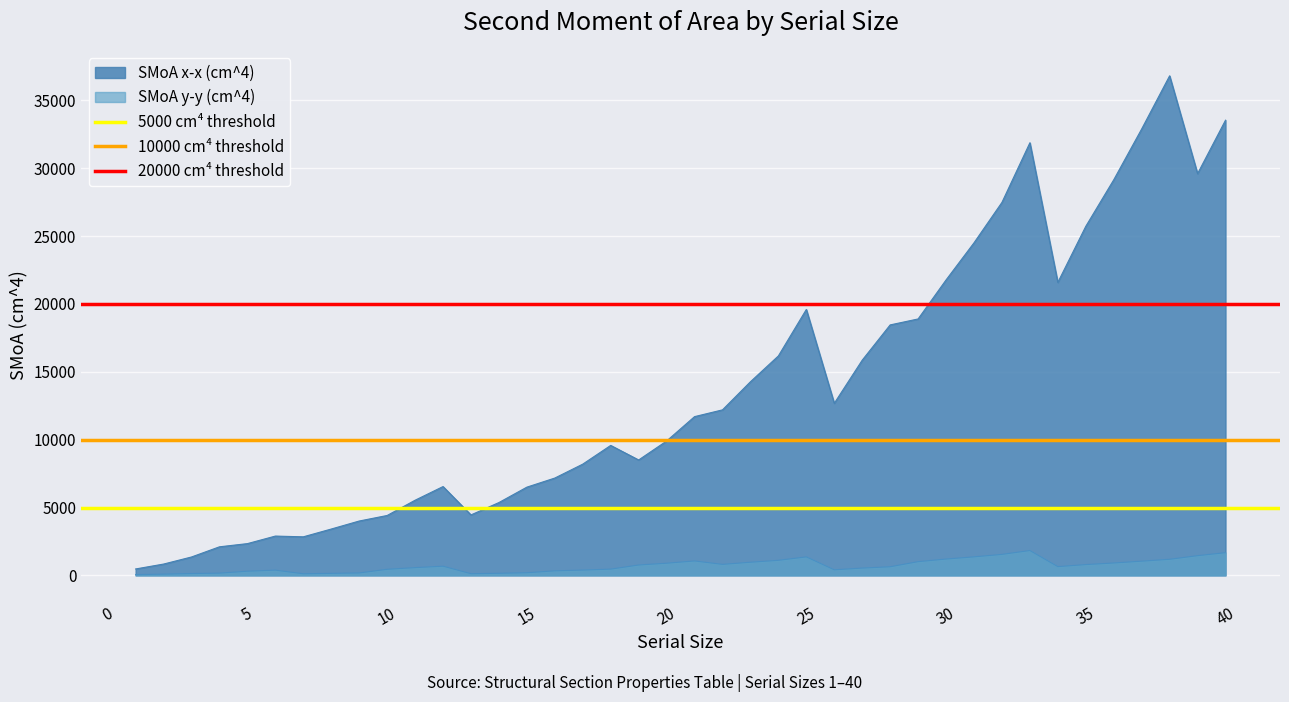

Rank the series at 0 from lowest to highest value.

5000 cm⁴ threshold, 10000 cm⁴ threshold, 20000 cm⁴ threshold